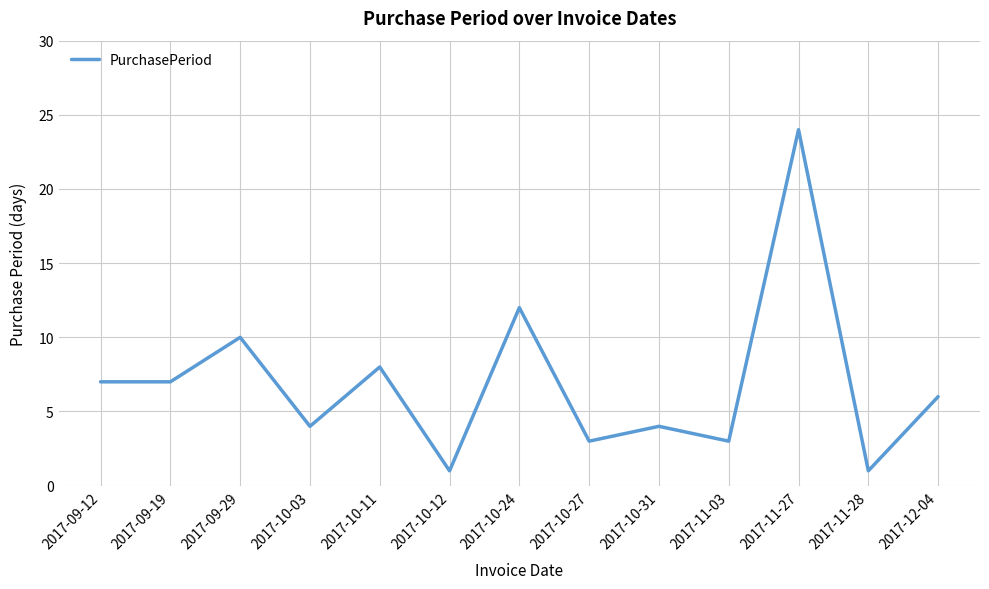

At which label does the data first exceed 6?

2017-09-12